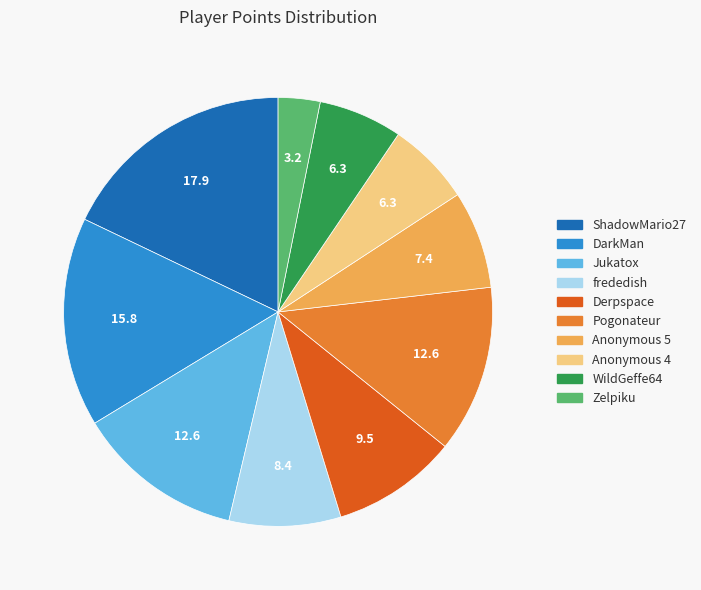

Does any single category account for the majority?

No